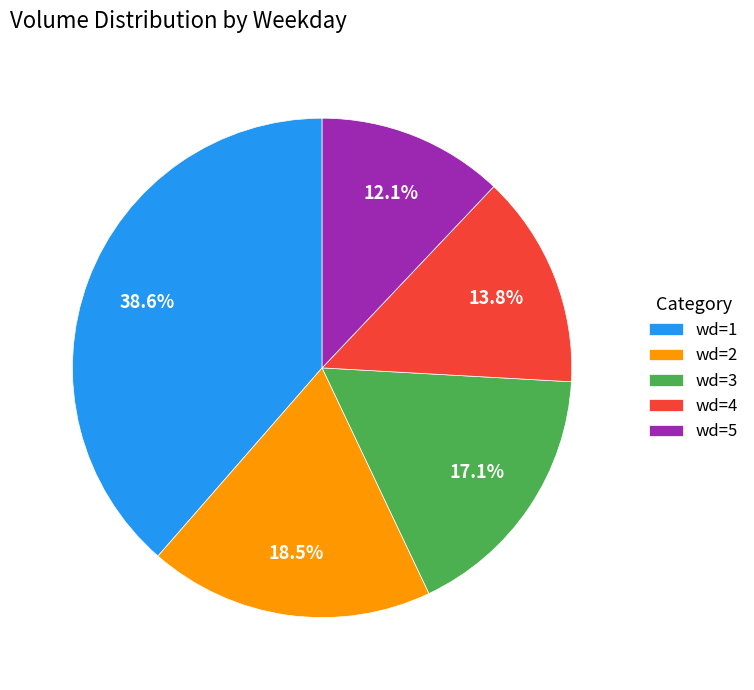

Is wd=4 the majority of the pie?

No